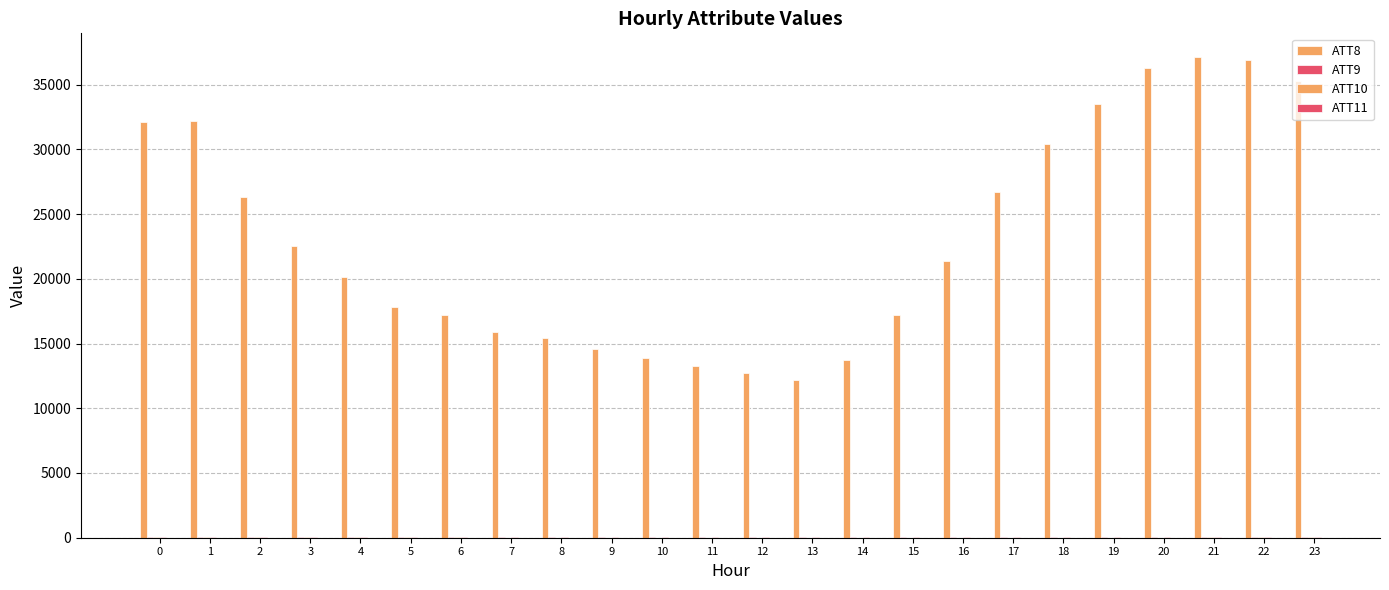

What is the average value of the ATT10 series?

17.4